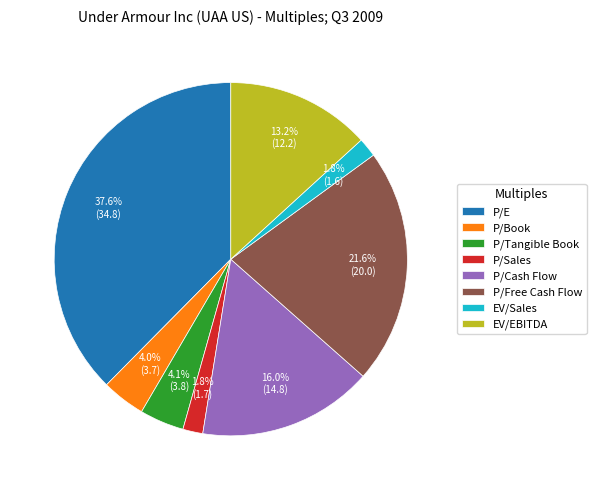

Between P/Sales and P/E, which is larger?

P/E